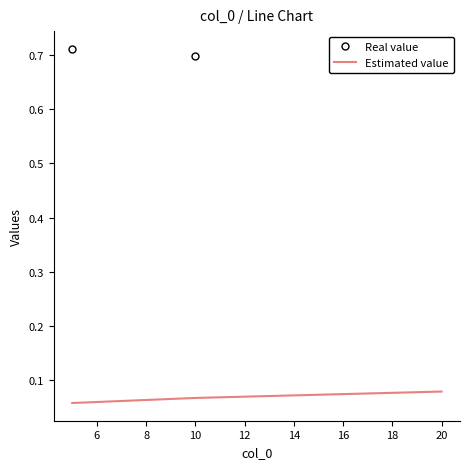

How many Estimated value values are between 0 and 1?

3